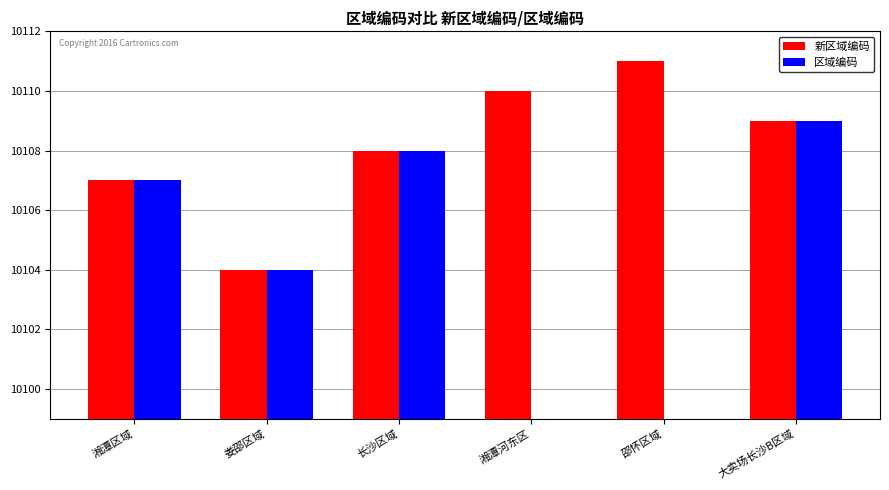

Is it true that 区域编码 equals 10109.0 at 大卖场长沙B区域?

True